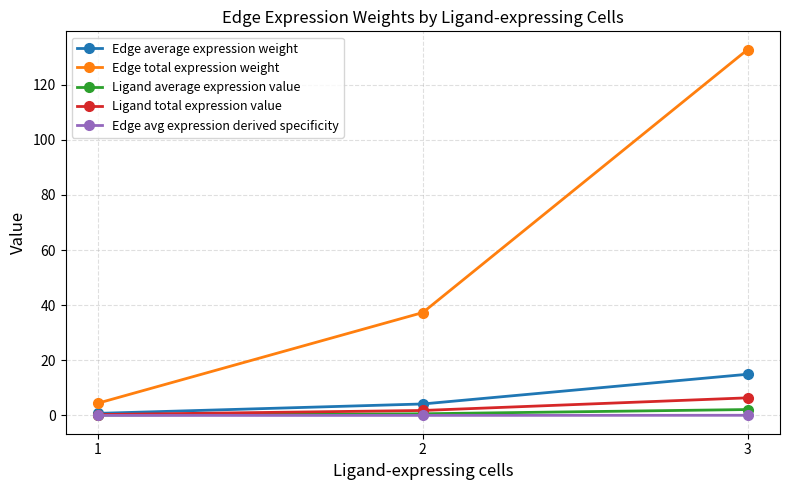

The Edge average expression weight series shows 4.2 at 2. True or false?

True